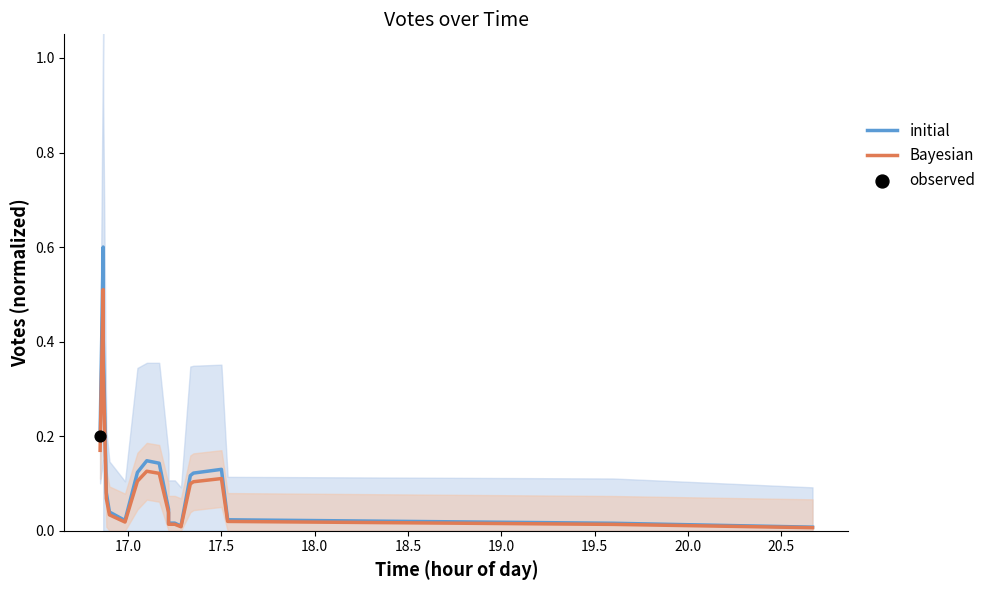

At how many categories does at least one series exceed 0?

20